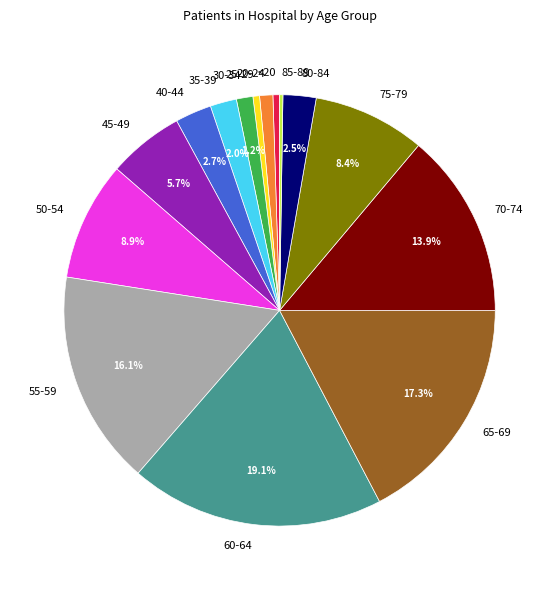

Combined, do 60-64 and <20 account for over 50%?

No